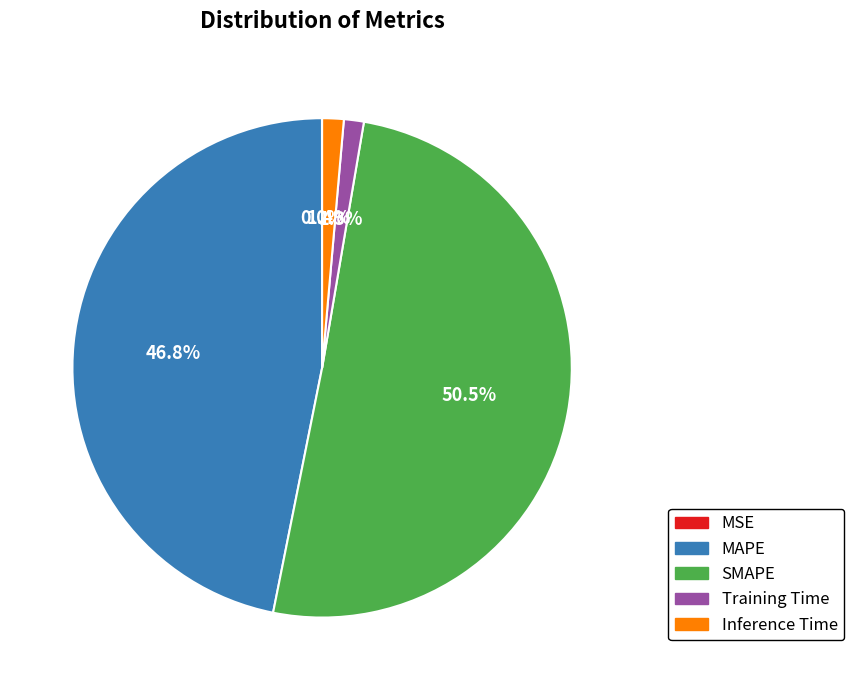

What percentage do SMAPE and MAPE together represent?

97.3%